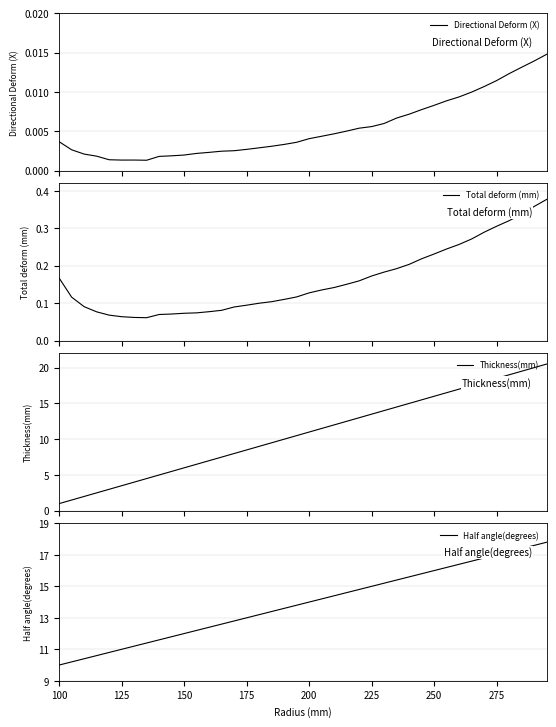

Which category has the lowest value in the Half angle(degrees) series?

100